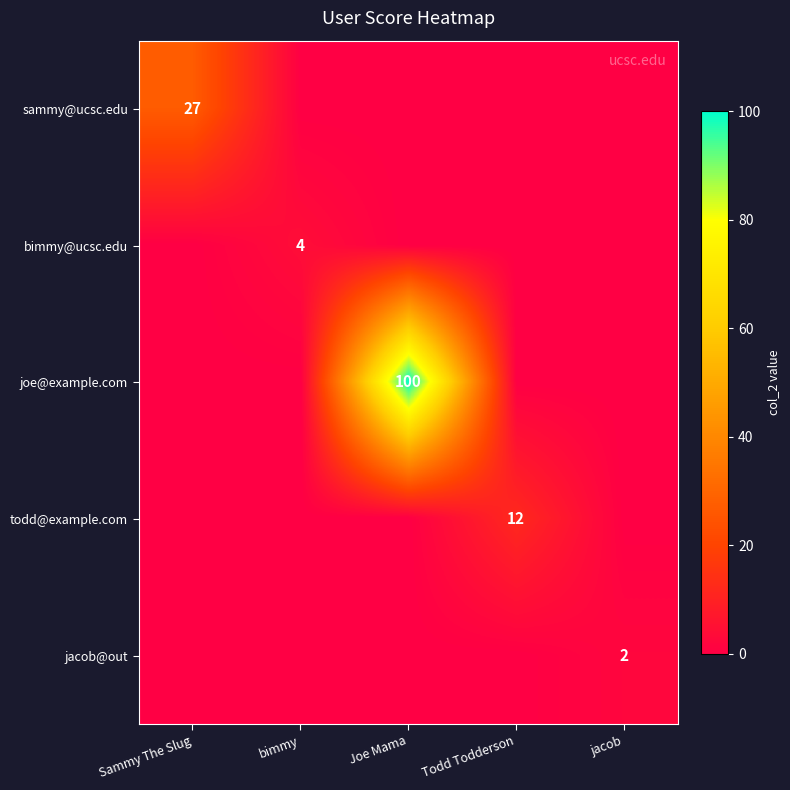

Is it true that joe@example.com equals 100 at Joe Mama?

True